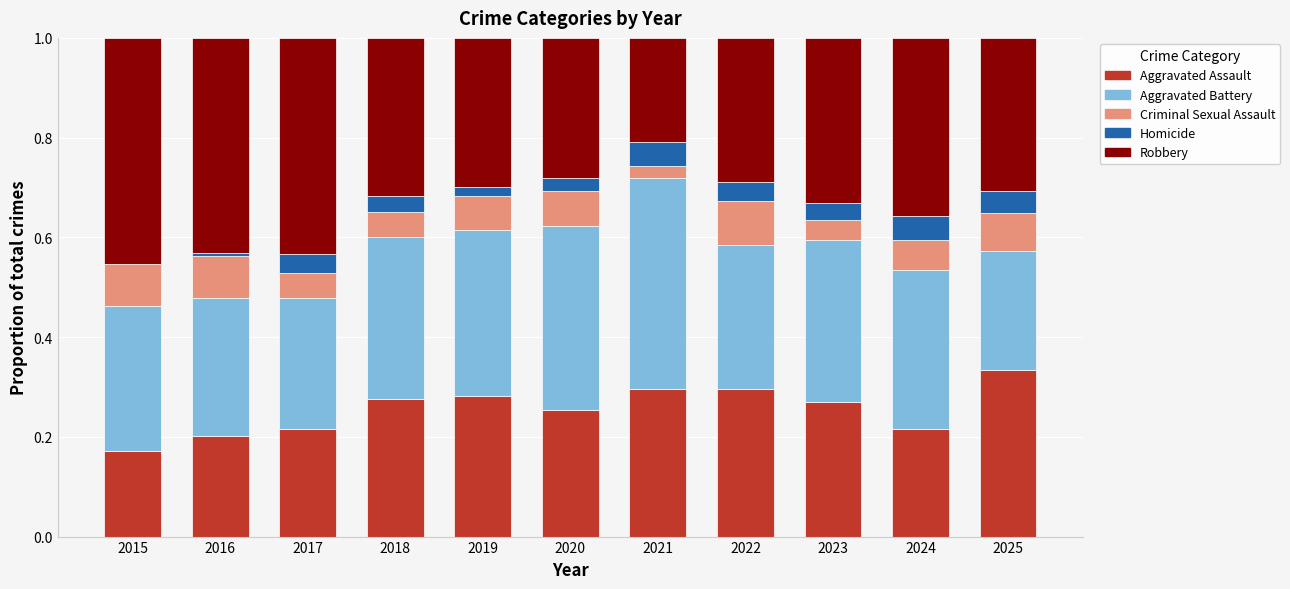

What is the total value across all series at 2020?

1.0